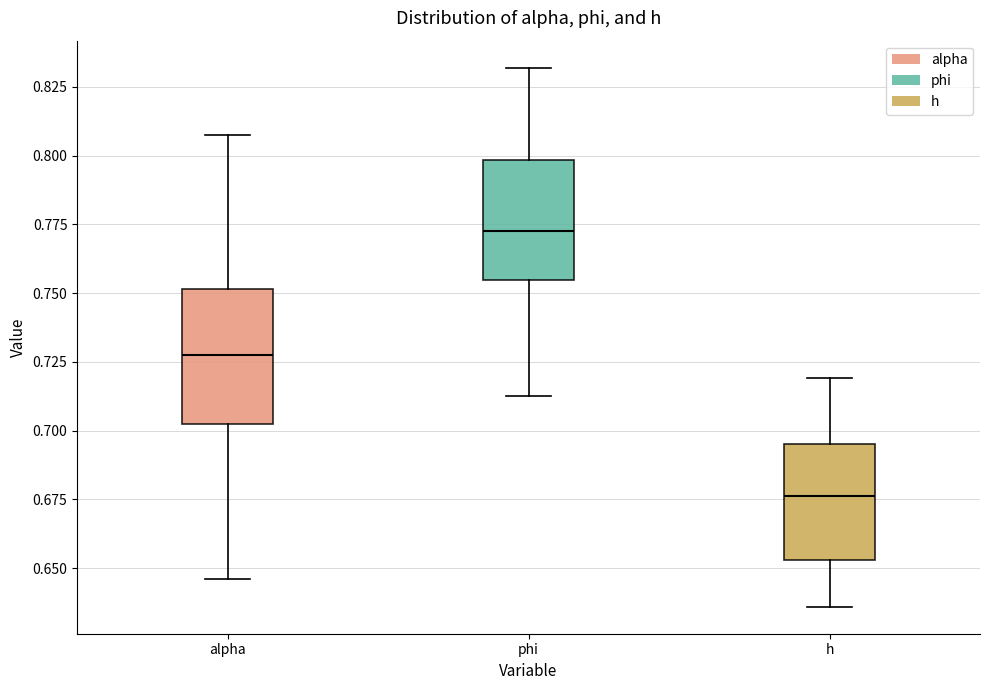

Where does the upper whisker of the box for h end on the y-axis? The values are not printed on the chart, so give them approximately, as read against the axis.

0.720